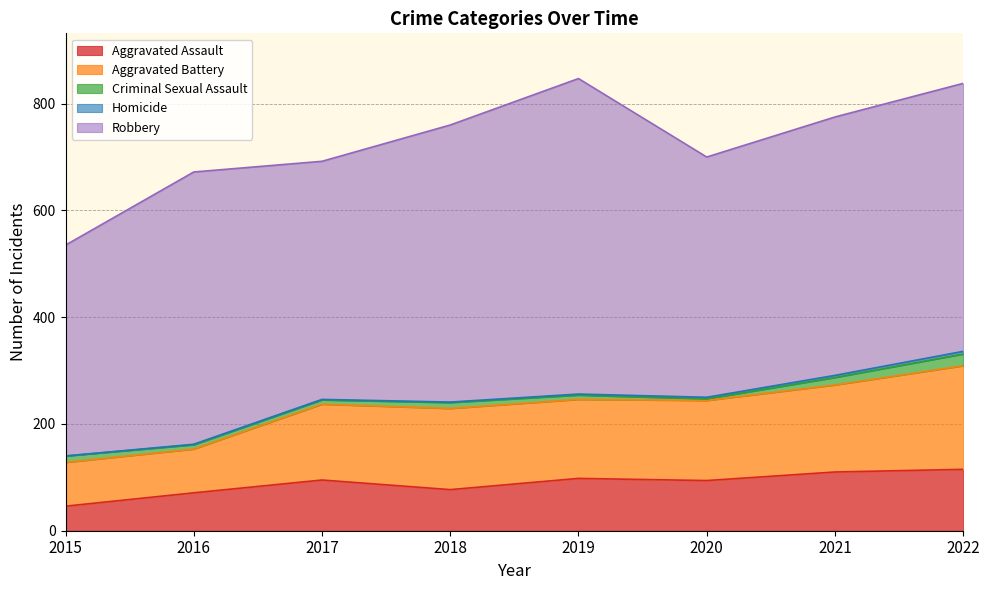

The Homicide series shows 1 at 2022. True or false?

False